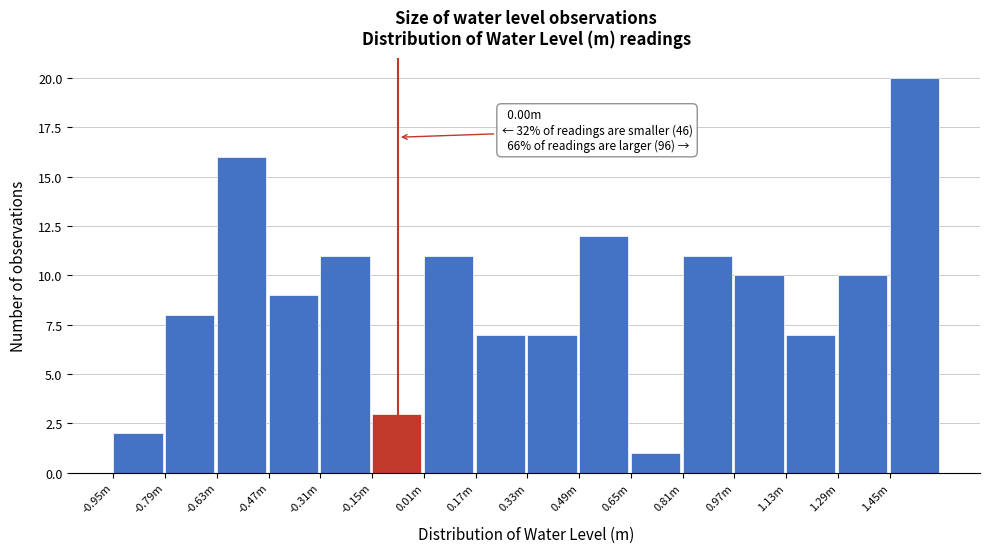

Reading left to right, list all the values displayed in this chart.

-0.95m=2	-0.79m=8	-0.63m=16	-0.47m=9	-0.31m=11	-0.15m=3	0.01m=11	0.17m=7	0.33m=7	0.49m=12	0.65m=1	0.81m=11	0.97m=10	1.13m=7	1.29m=10	1.45m=20